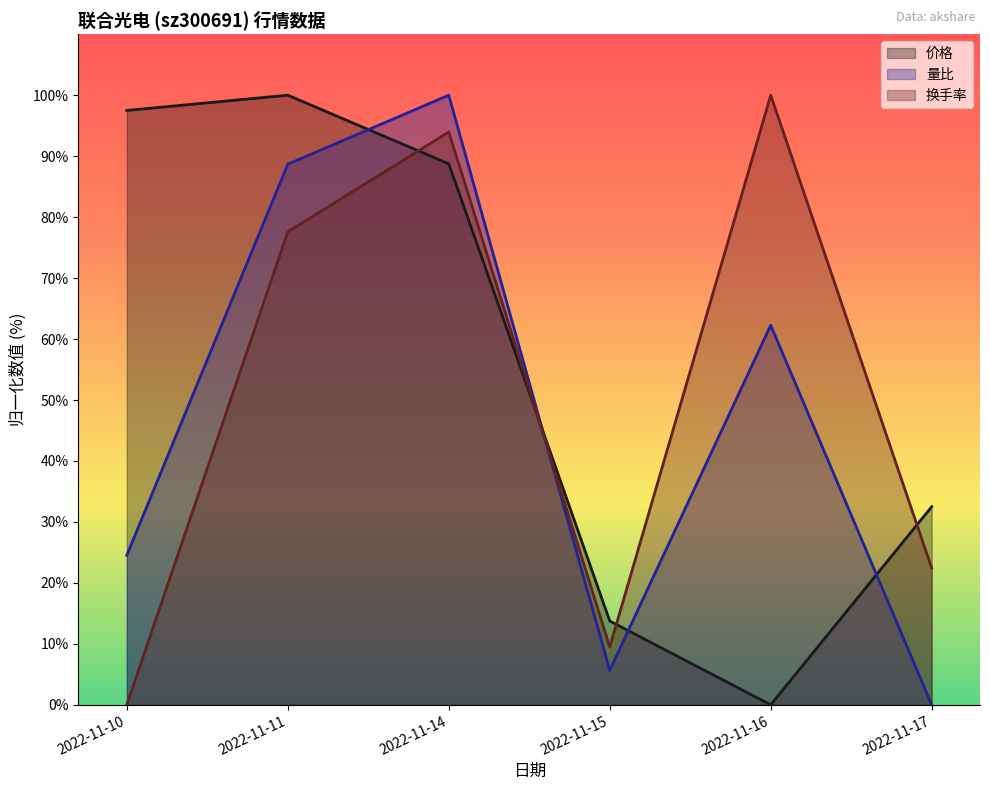

How many lines are shown in the chart?

3